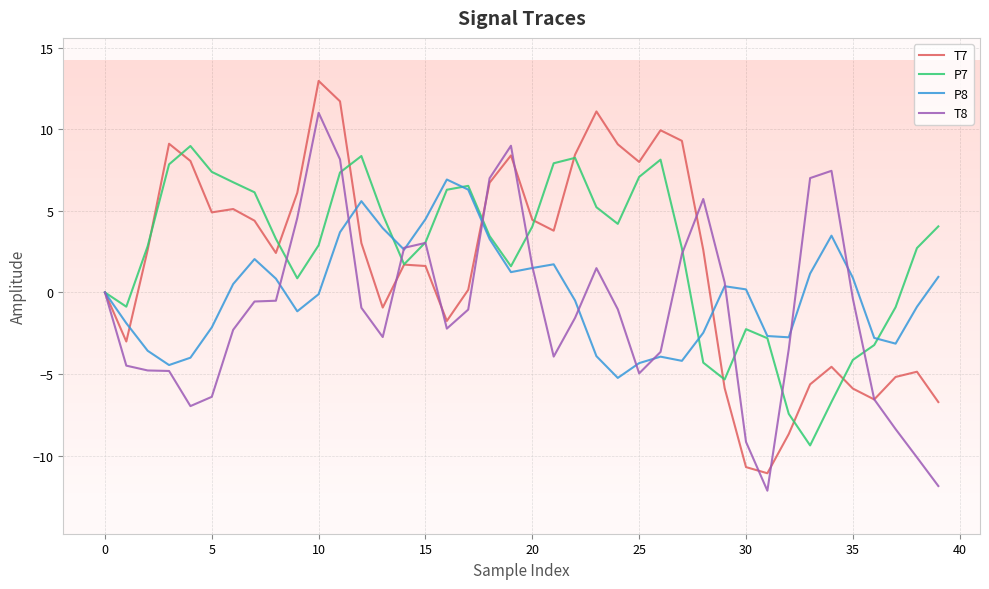

What is the average value of the T8 series?

-1.1